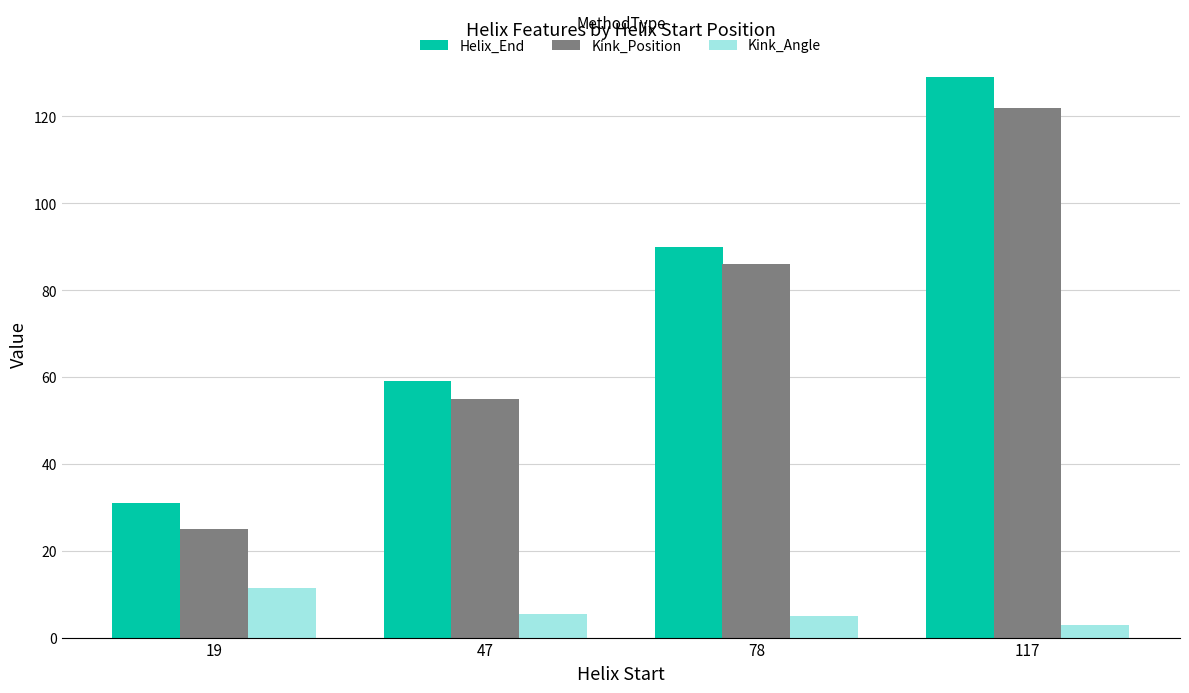

Is the value of Kink_Angle at 78 greater than the value of Helix_End at 78?

No